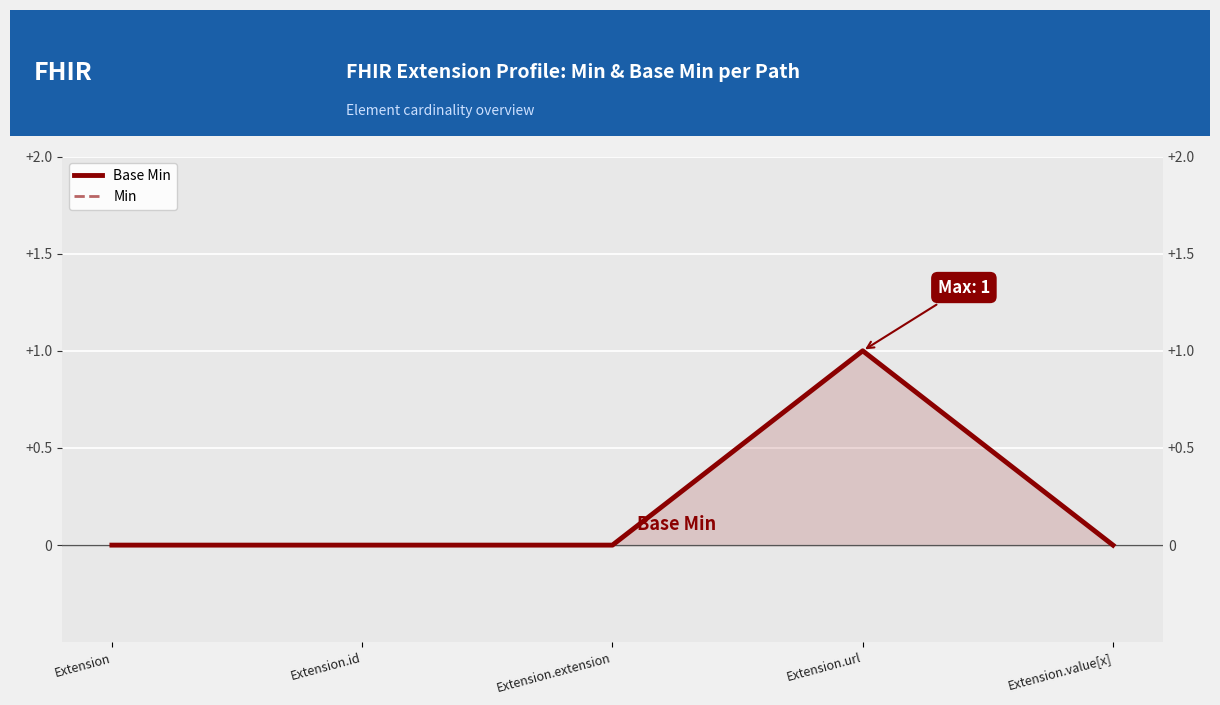

What is the difference between the maximum and minimum values in the Min series?

1